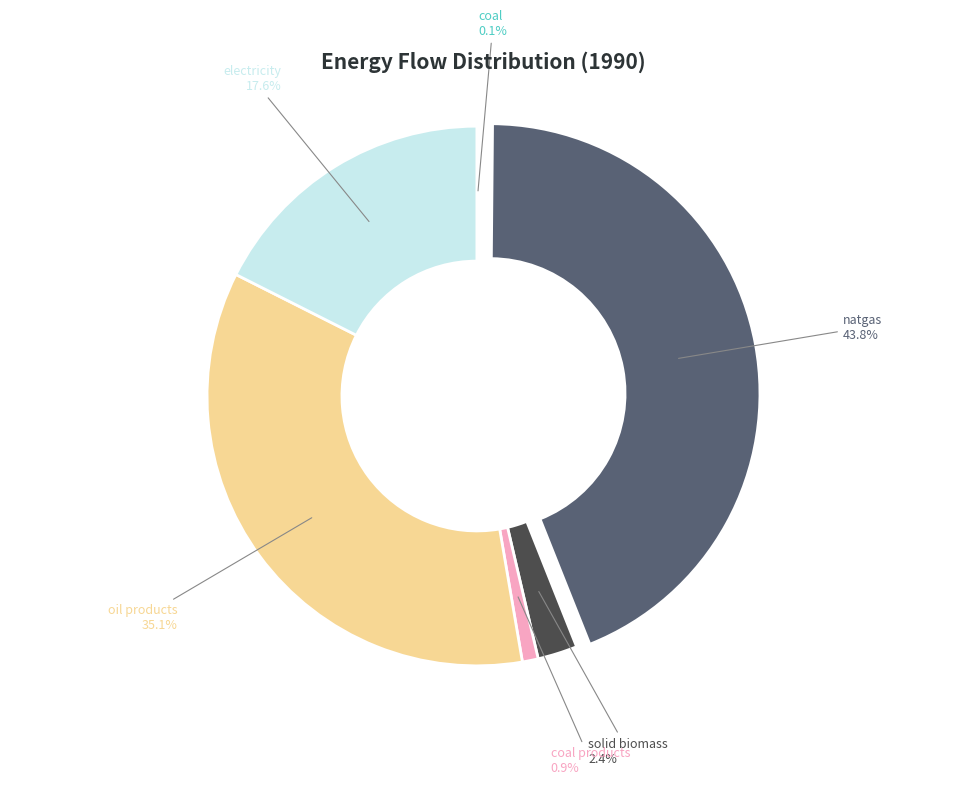

Combined, what portion of the pie is natgas and oil products?

79.0%